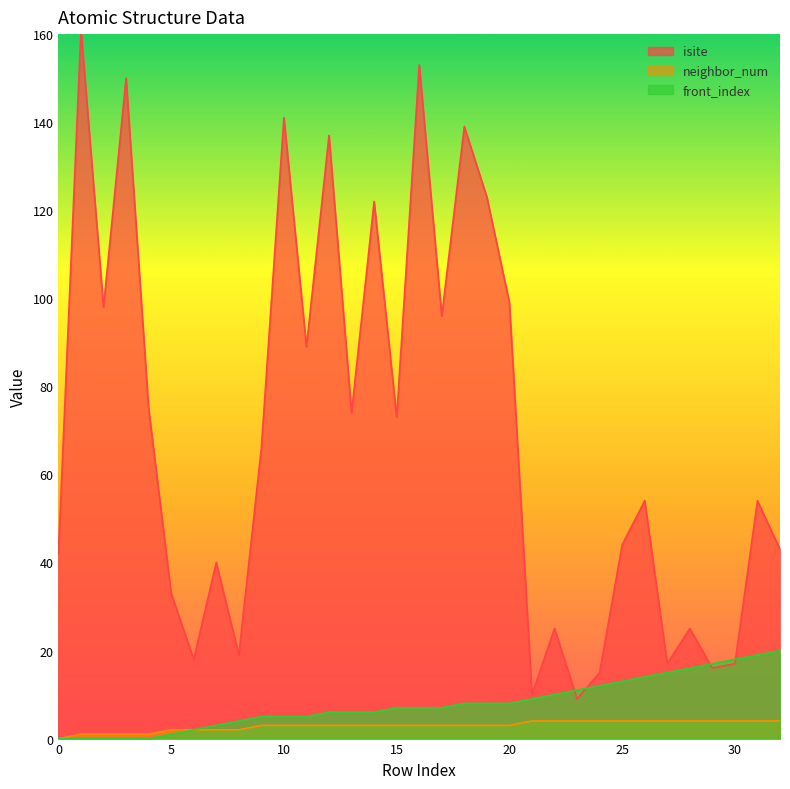

What is the difference between the maximum and minimum values in the isite series?

152